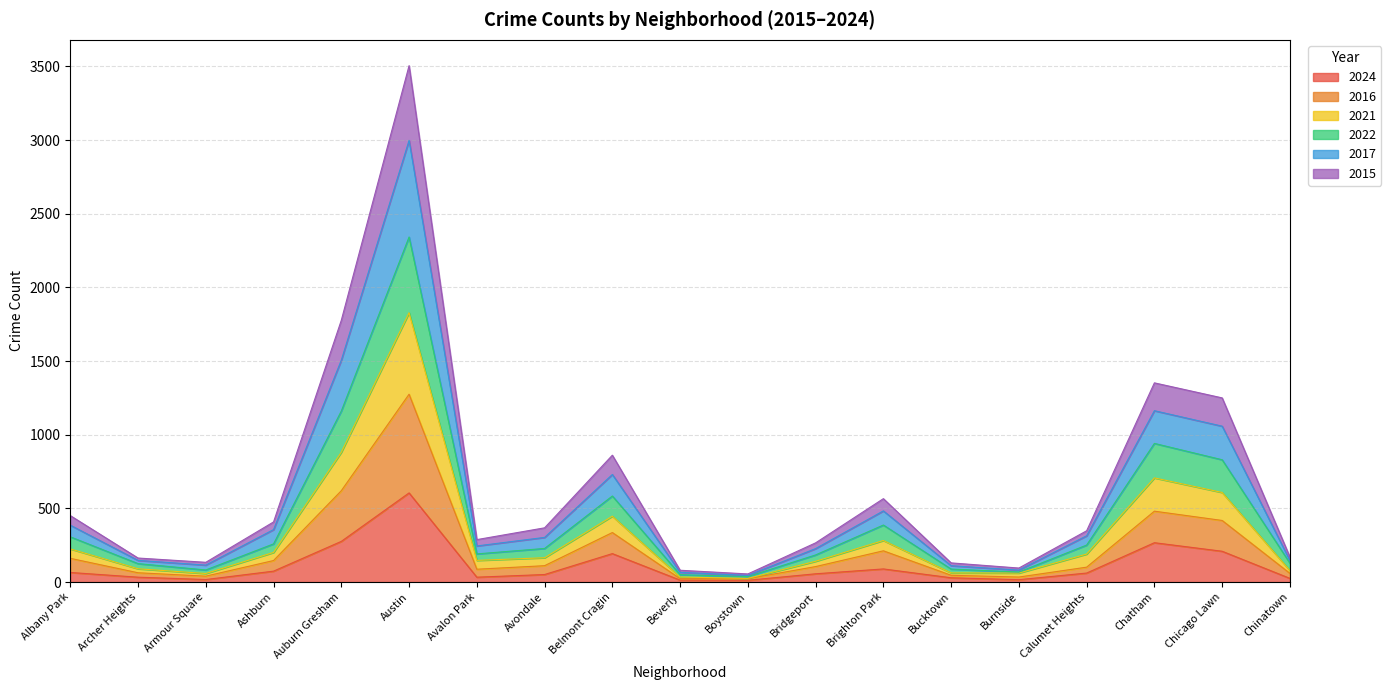

At which category is the sum across all series the highest?

Austin